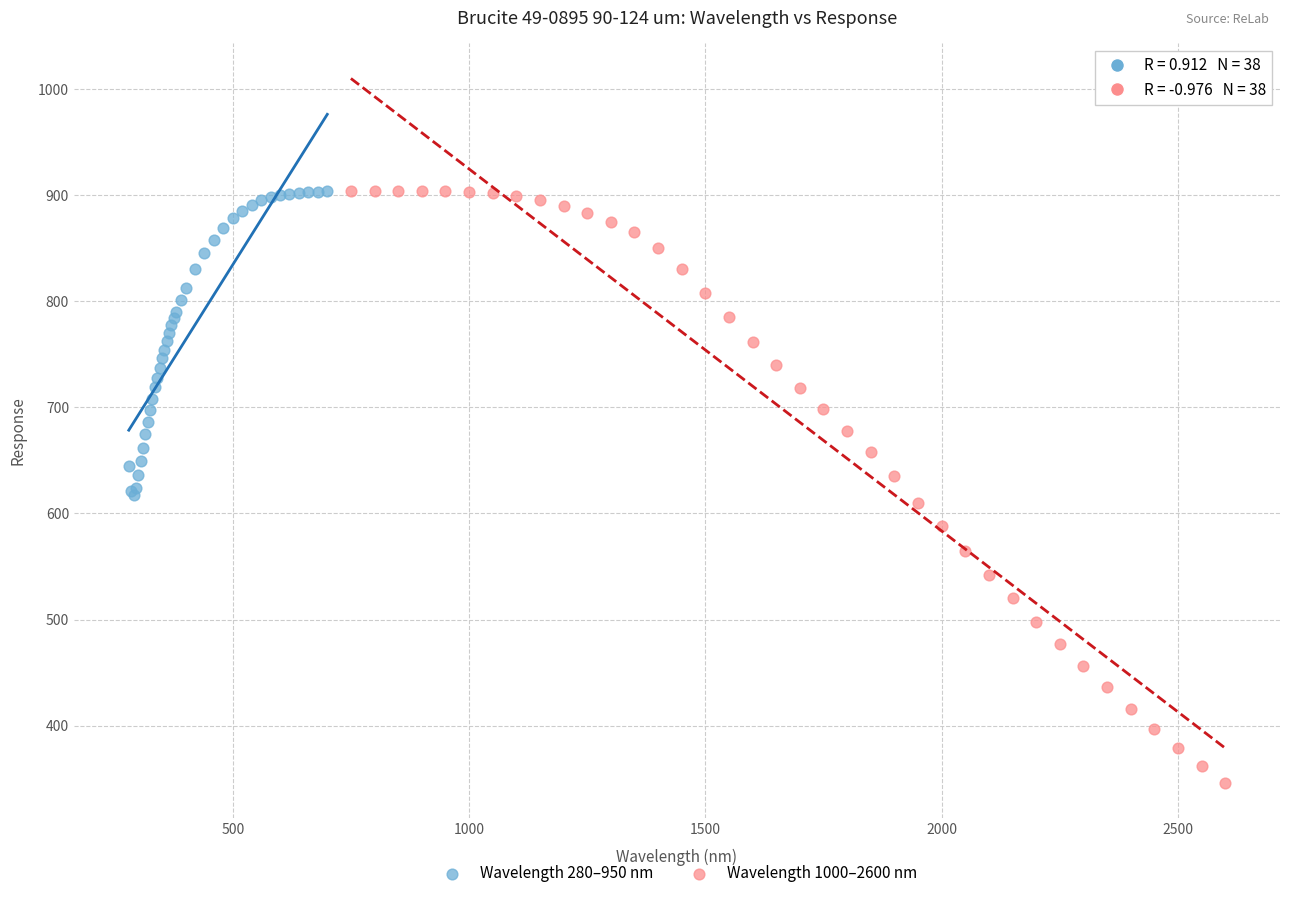

What are all the series names shown in the legend?

Wavelength 280–950 nm, Wavelength 1000–2600 nm